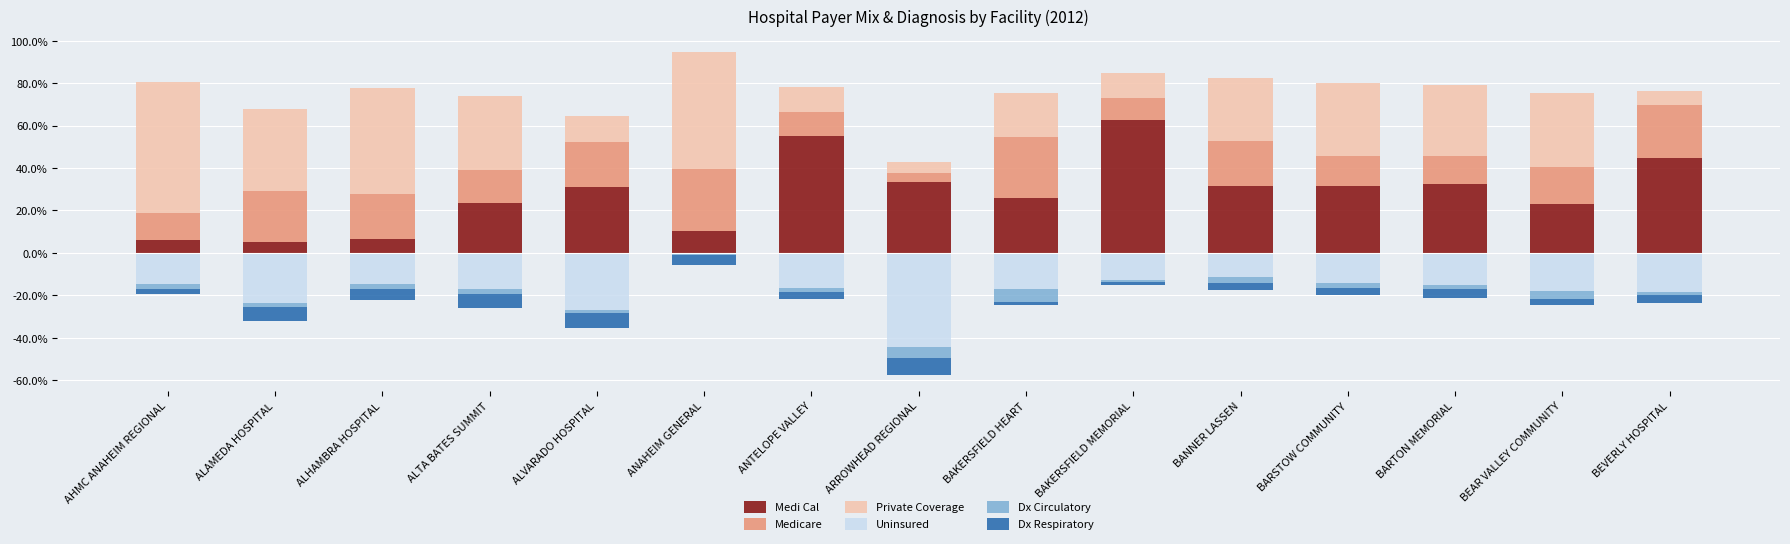

What is the label of the 12th bar from the right?

ALTA BATES SUMMIT